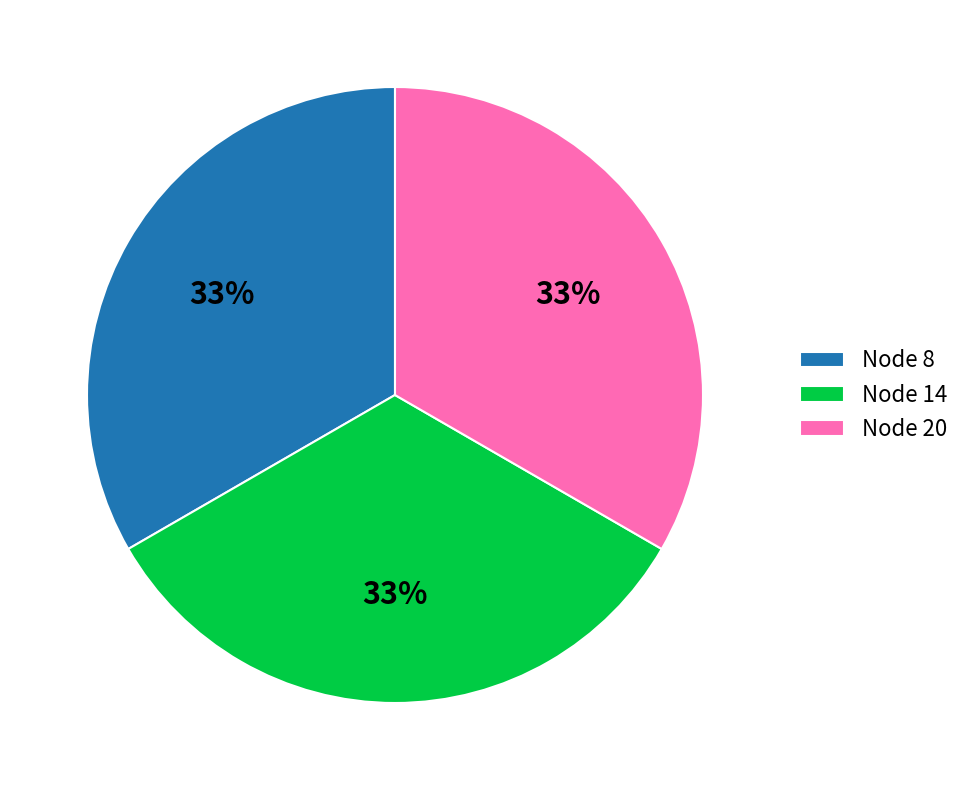

Is there a majority slice in this chart?

No